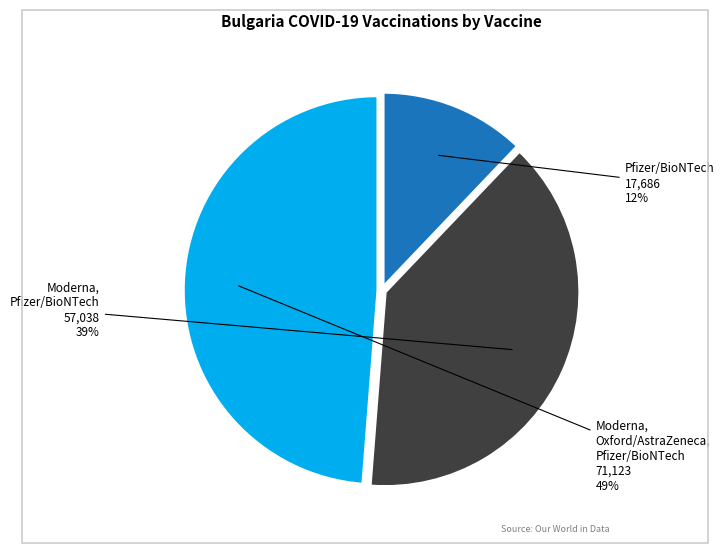

What is the largest slice in the pie chart?

Moderna, Oxford/AstraZeneca, Pfizer/BioNTech